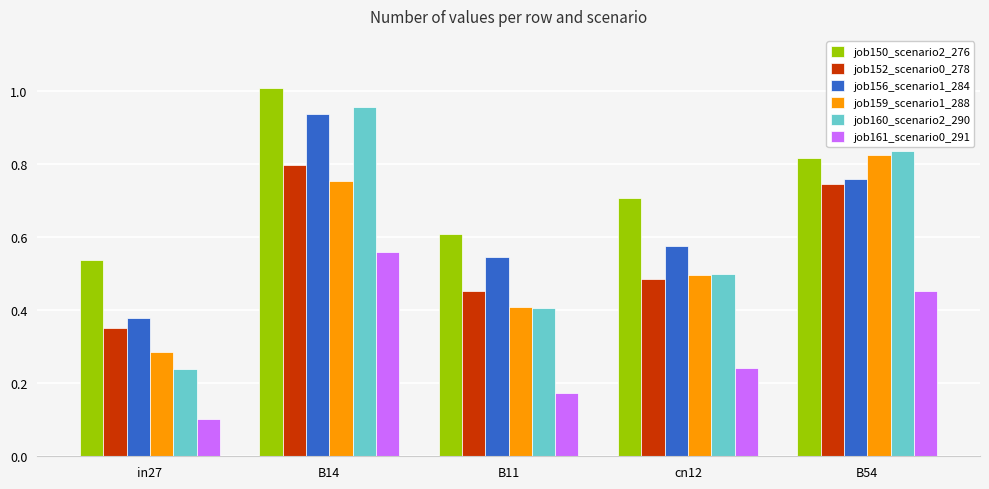

Which category has the highest value in the job160_scenario2_290 series?

B14